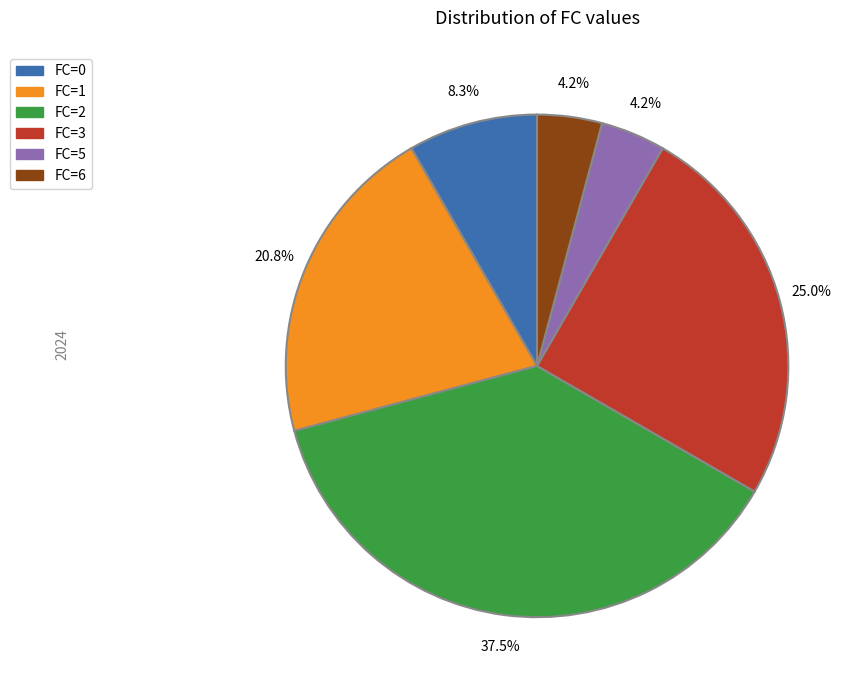

What is the largest slice in the pie chart?

FC=2